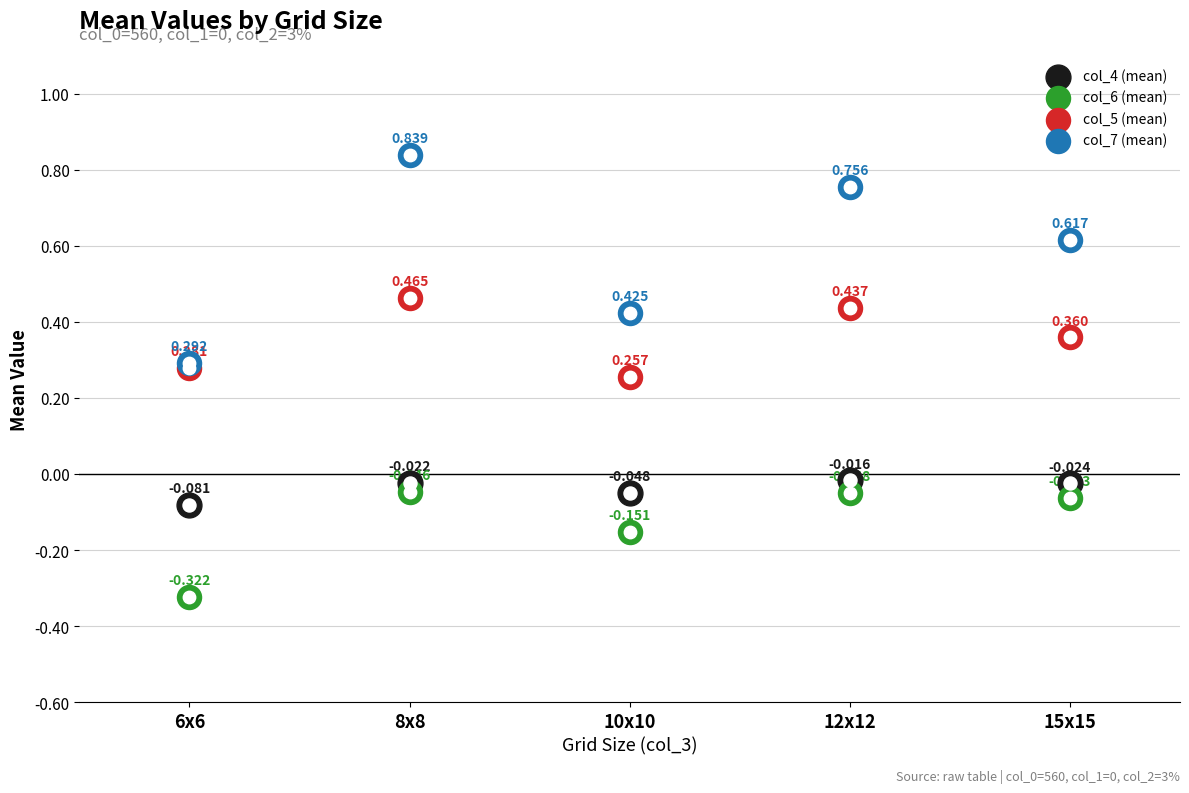

Which series has the largest total across all categories?

col_7 (mean)